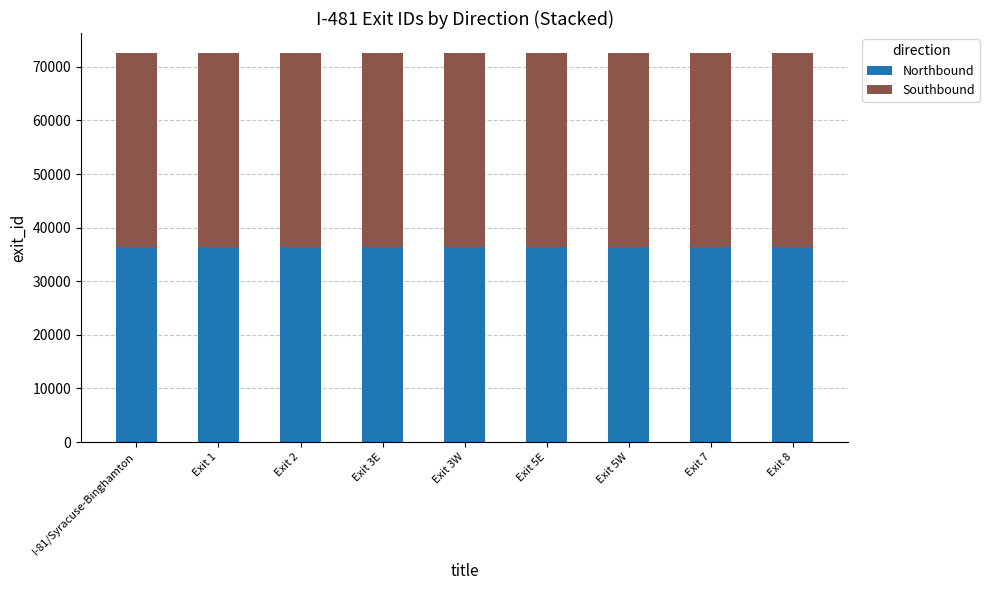

Where does the Northbound series first go above 36325?

I-81/Syracuse-Binghamton